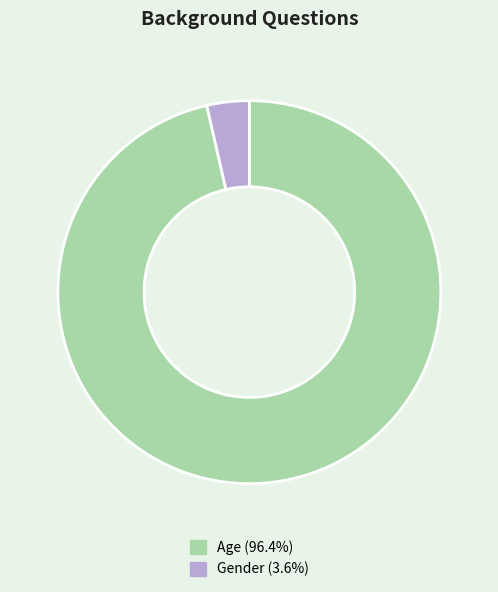

What is the ratio of the value at Age (96.4%) to the value at Gender (3.6%)?

27.0